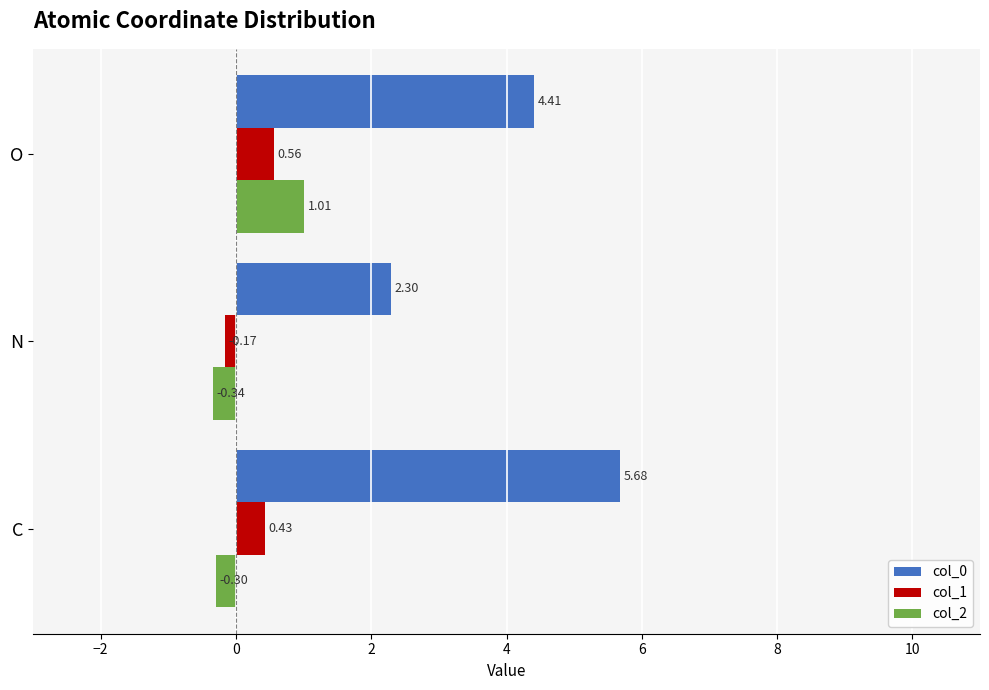

Where is col_1 nearest to the value 0?

N